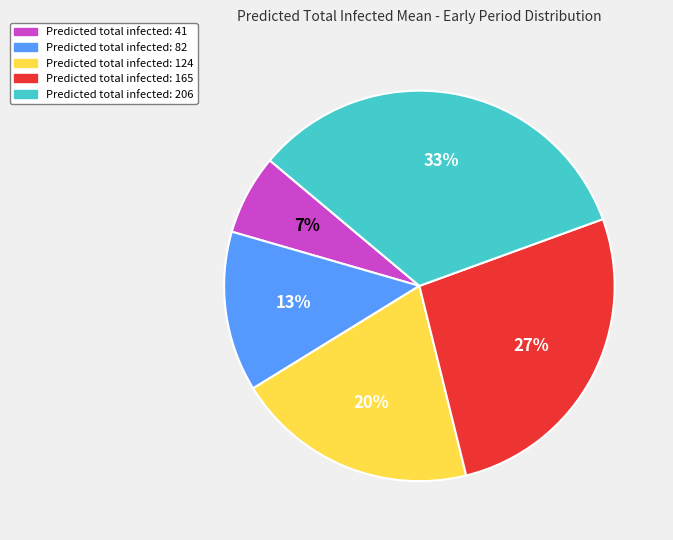

Does any single category account for the majority?

No